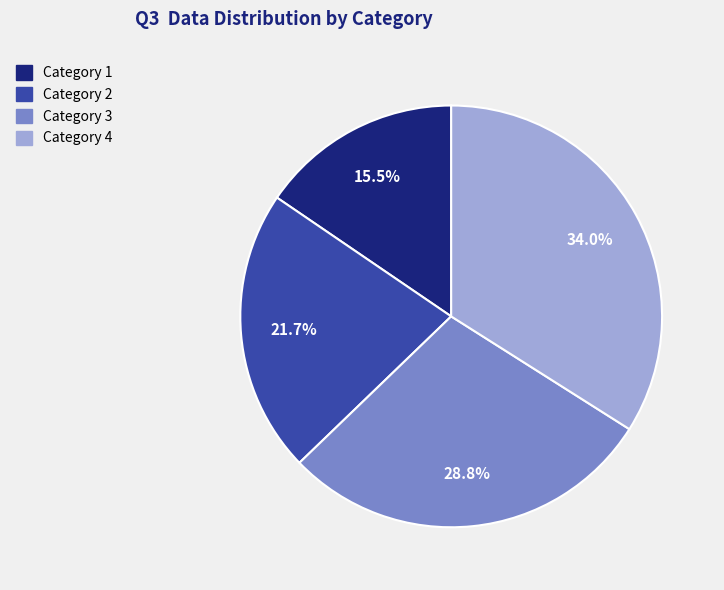

Does any single category account for the majority?

No